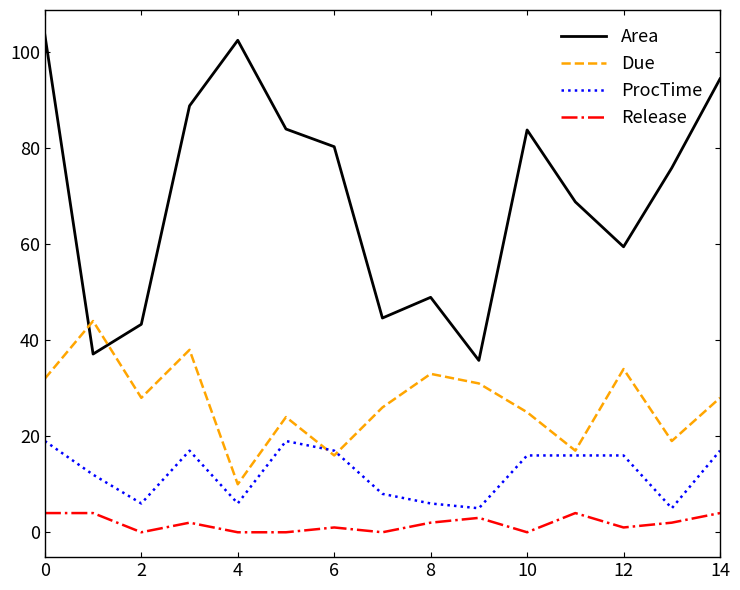

List the series in order of their peak value, highest first.

Area, Due, ProcTime, Release